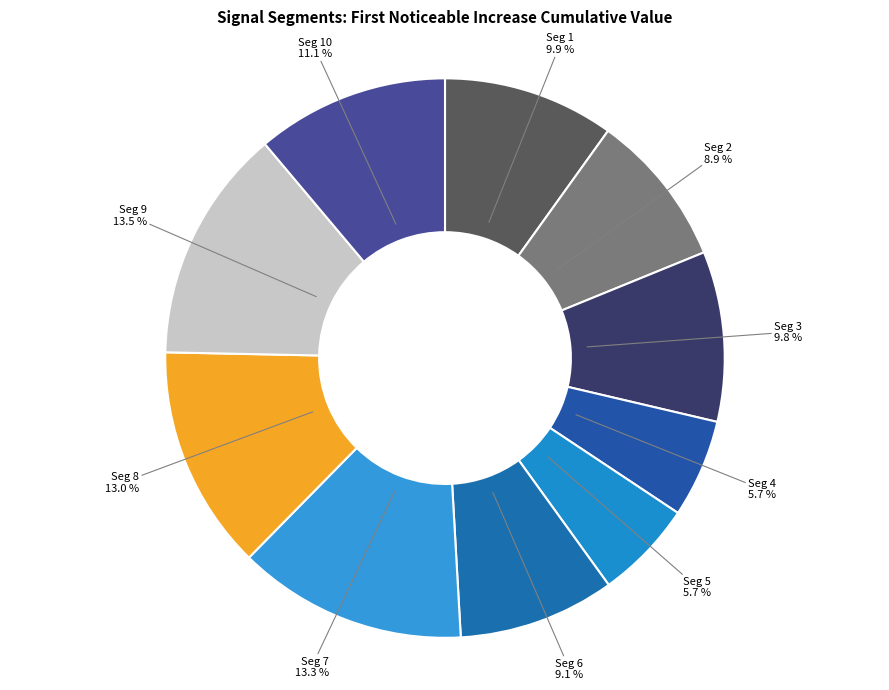

To the nearest percent, what is the average slice percentage?

10%